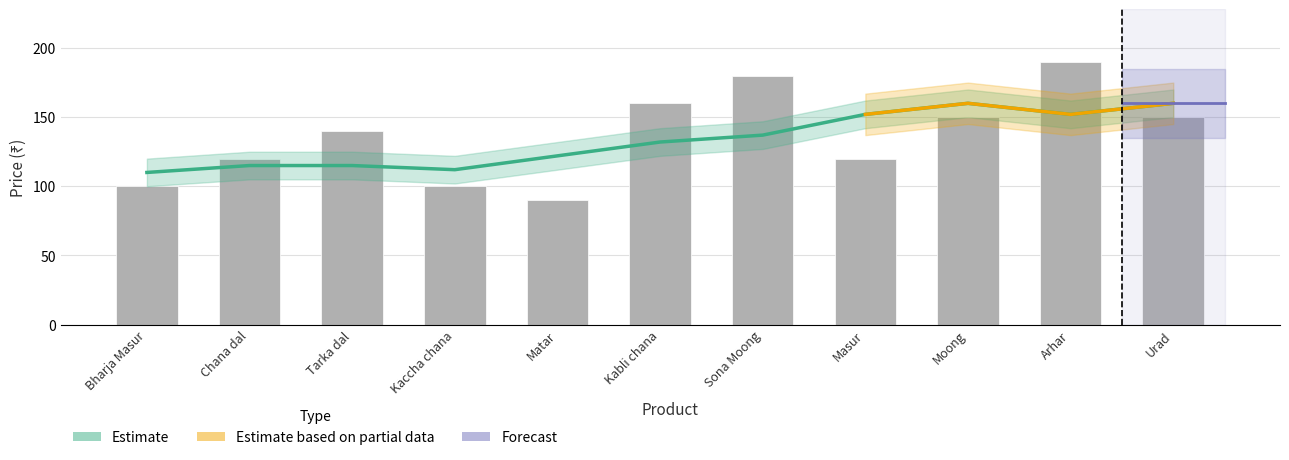

The value at Urad is 150. True or false?

True